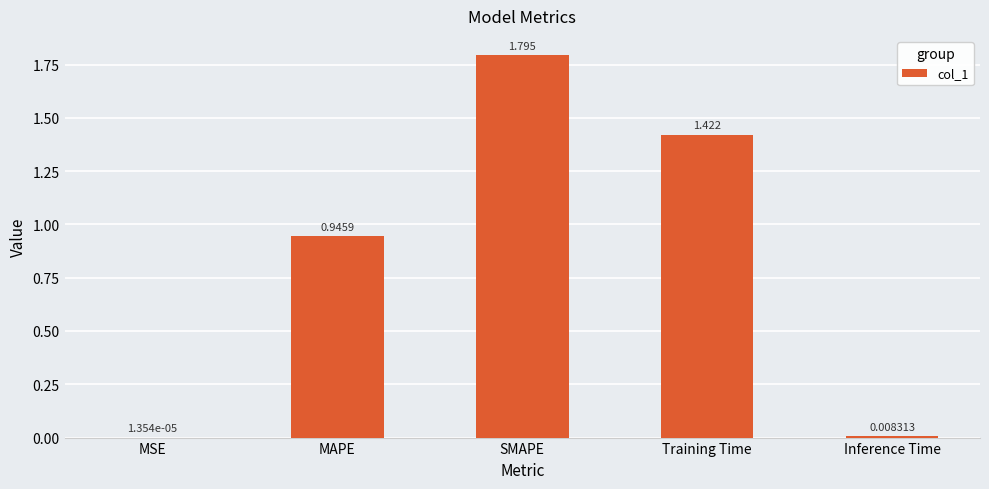

Which category has the highest value across all series?

SMAPE